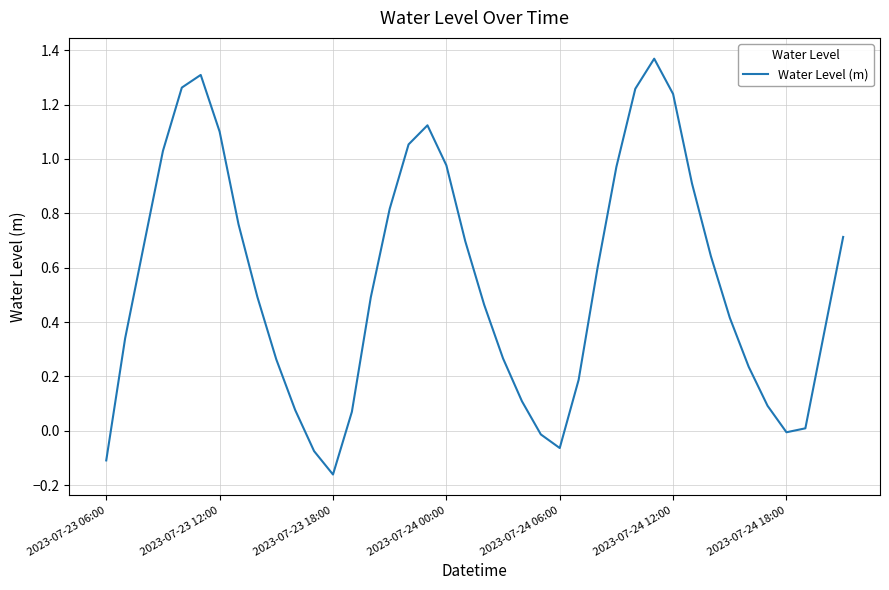

At which category does the chart reach its minimum across all series?

2023-07-23 18:00